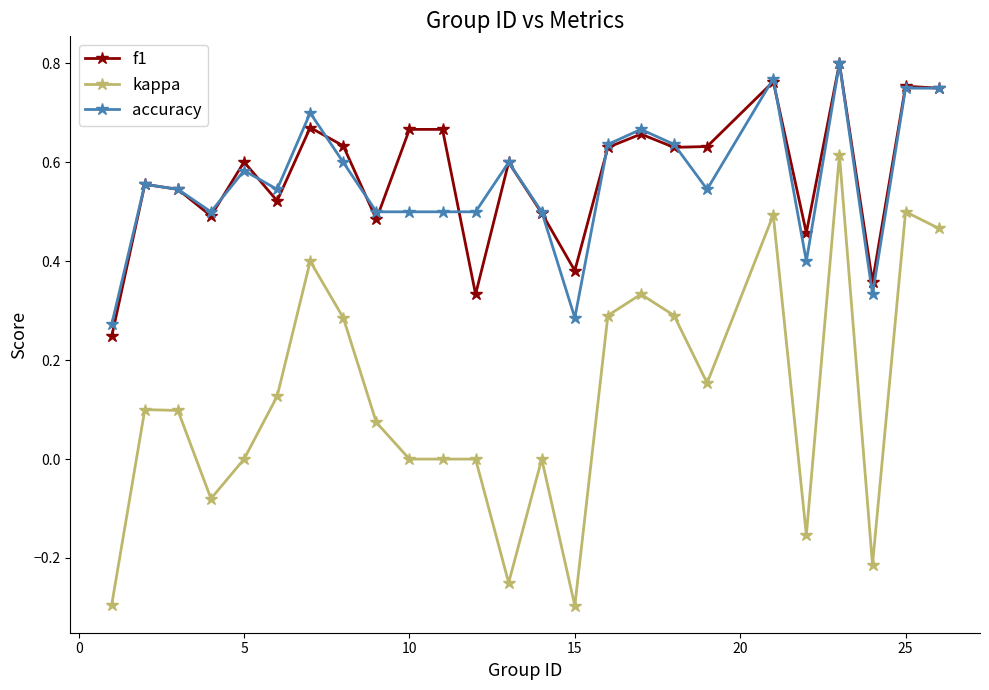

True or false: kappa and f1 cross at least once.

False